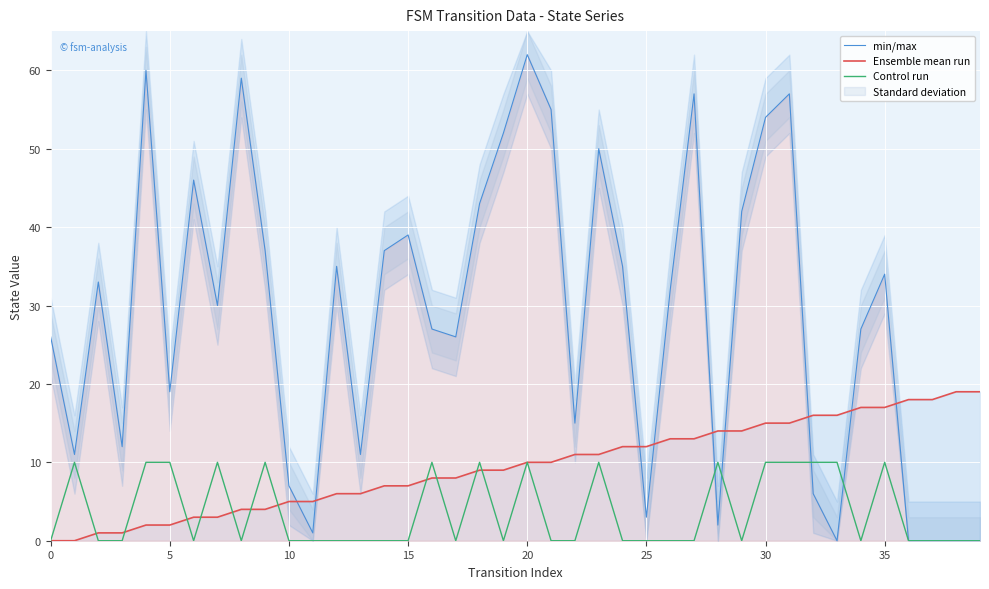

Which has a higher value, 30 or 34?

30